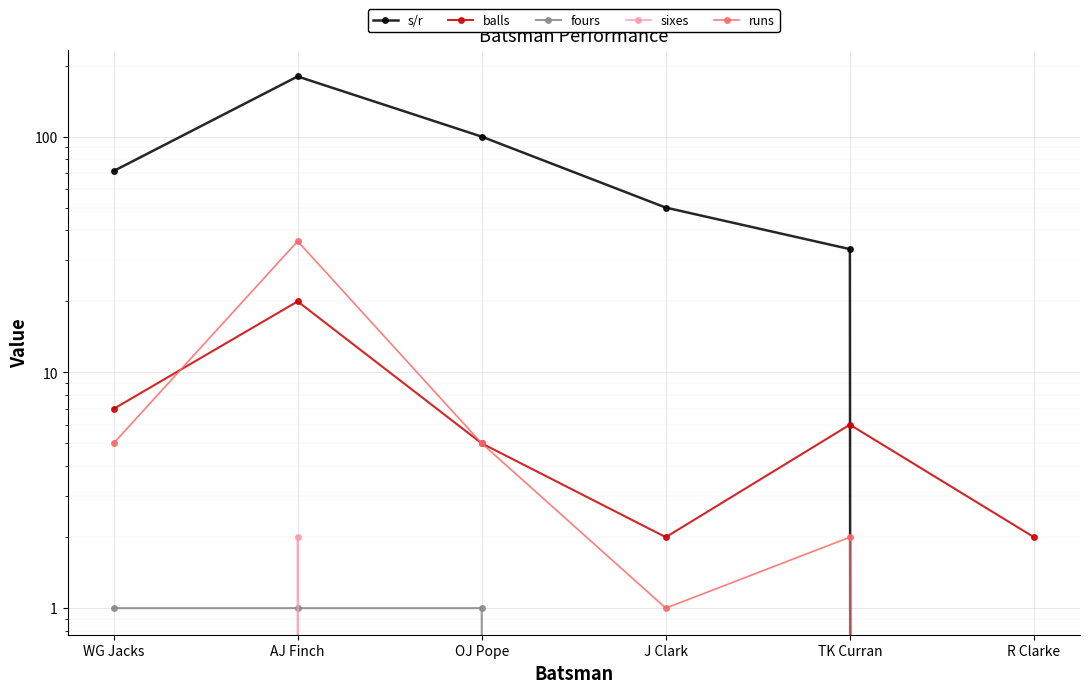

At which label does sixes reach its peak?

AJ Finch